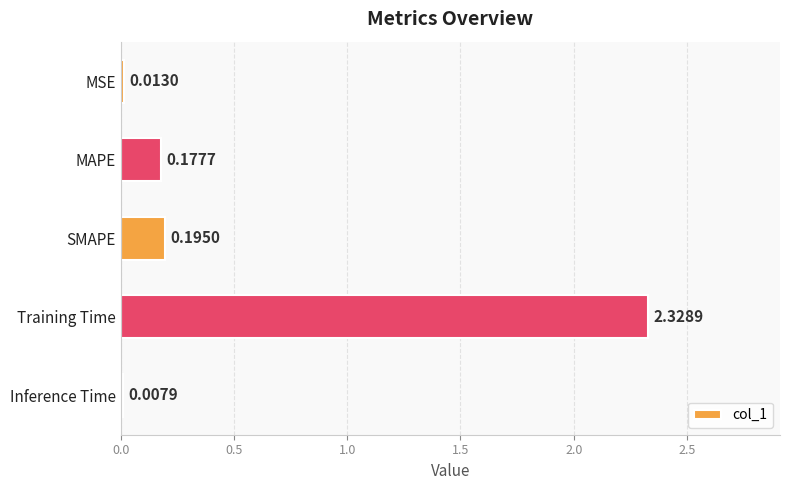

Which label corresponds to the largest value in the chart?

Training Time